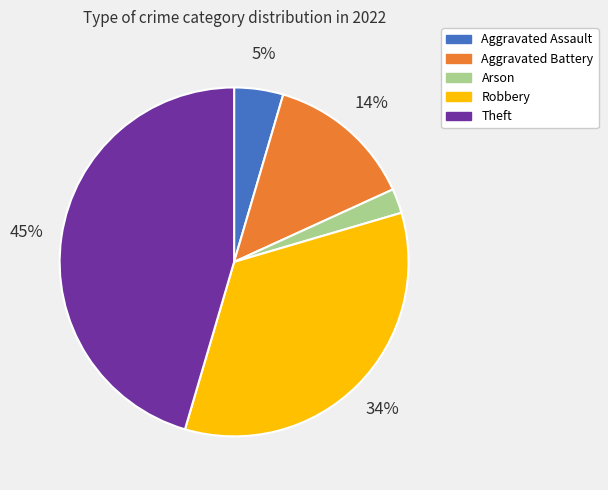

What is the ratio of the value at Robbery to the value at Theft?

0.8